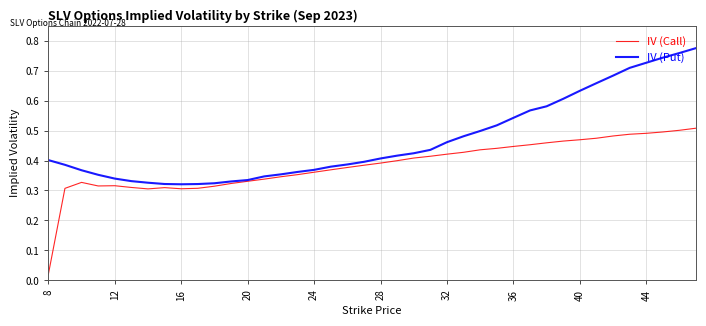

List the series in order of their peak value, highest first.

IV (Put), IV (Call)